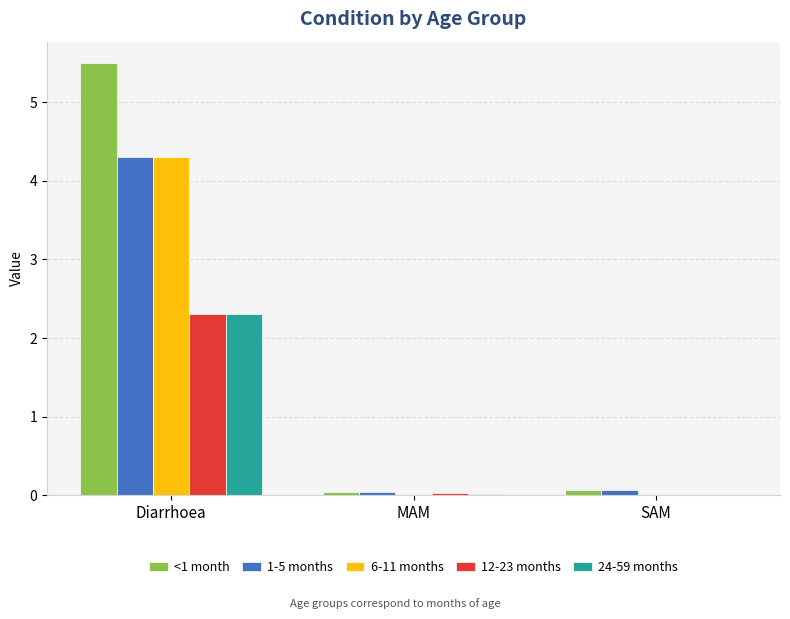

What is the sum of all 24-59 months values?

2.3